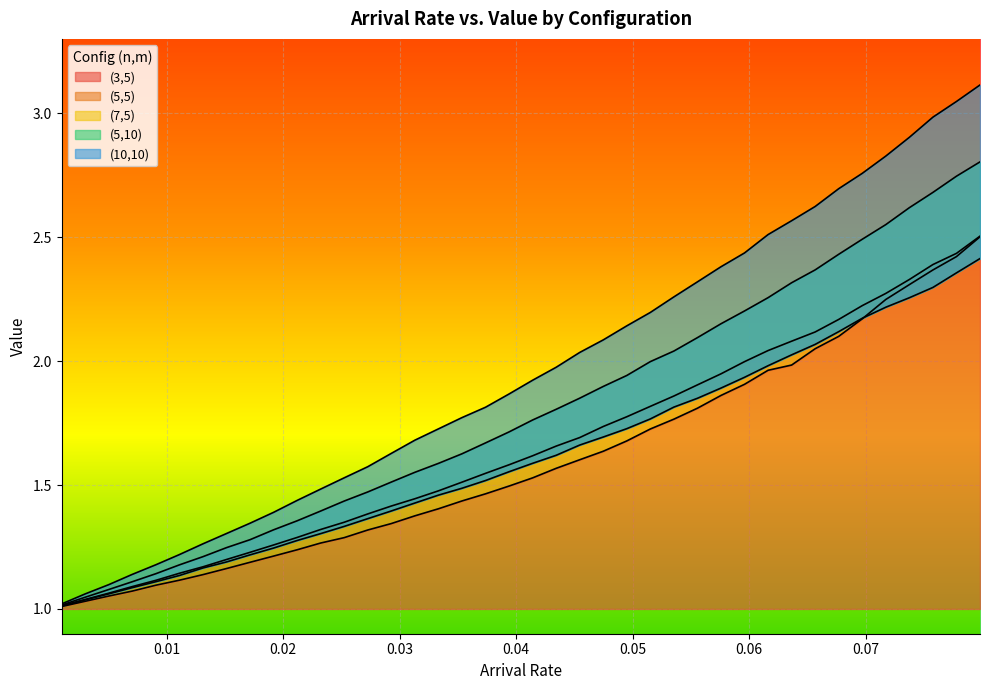

Which series has the widest spread of values?

(10,10)